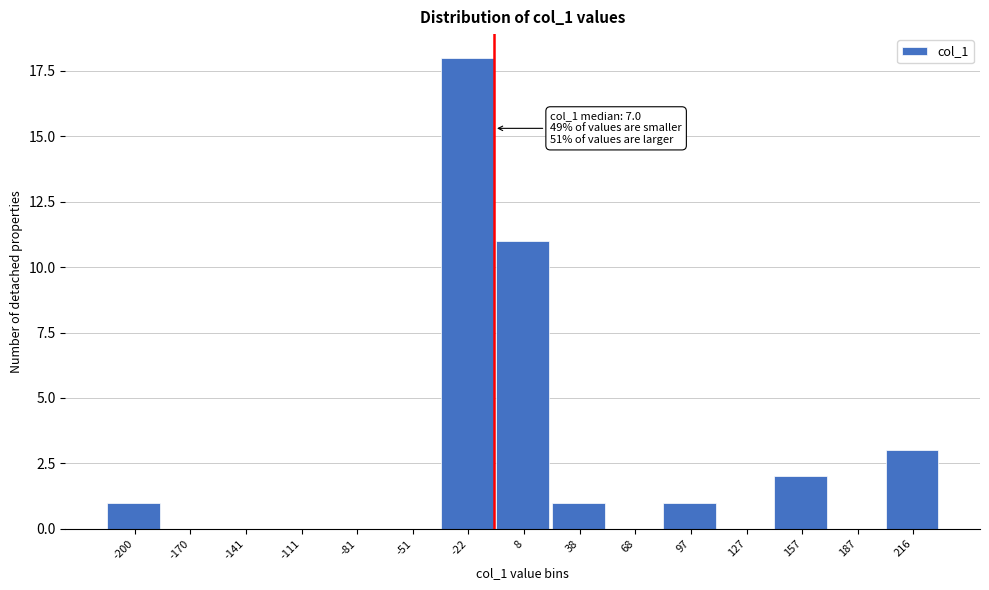

Reading right to left, transcribe all the data shown in this chart.

216=3	187=0	157=2	127=0	97=1	68=0	38=1	8=11	-22=18	-51=0	-81=0	-111=0	-141=0	-170=0	-200=1